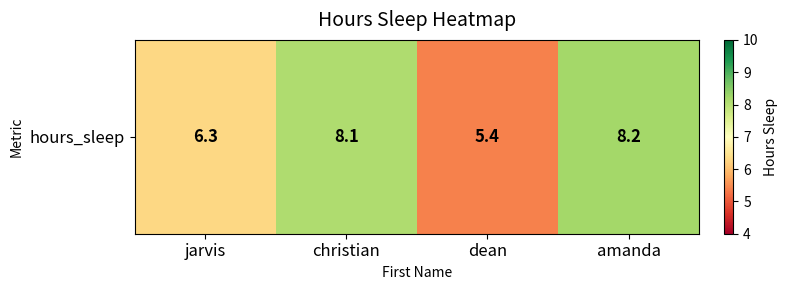

What is the difference between the second highest and second lowest values?

1.8